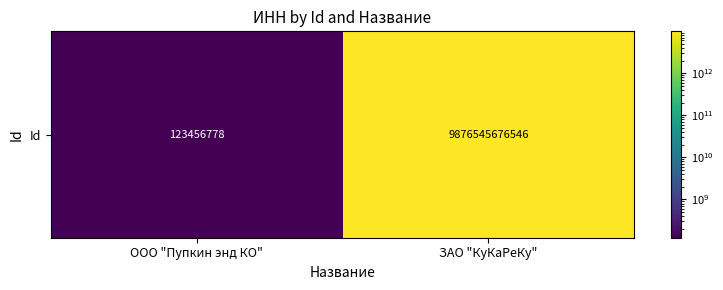

What is the change in value from ООО "Пупкин энд КО" to ЗАО "КуКаРеКу"?

+9876422219768